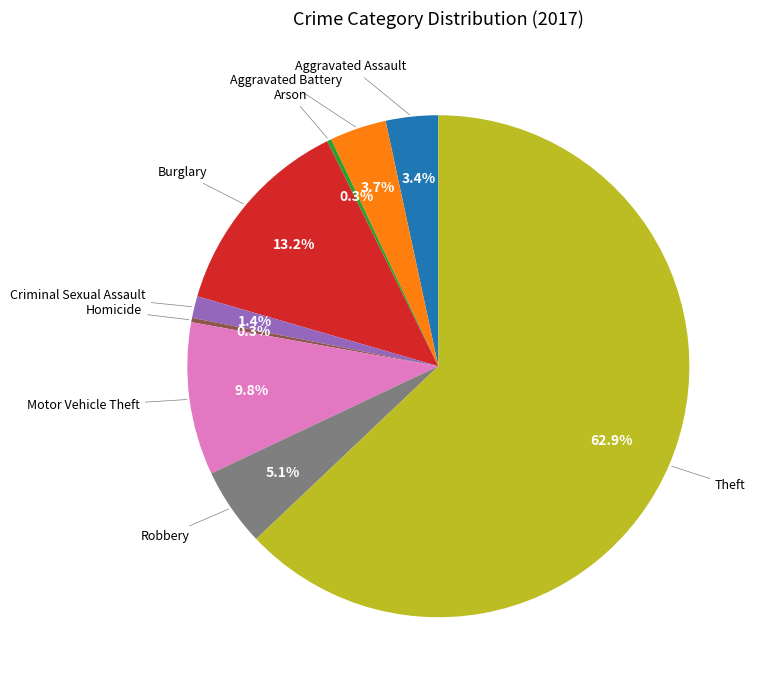

Is there a majority slice in this chart?

Yes